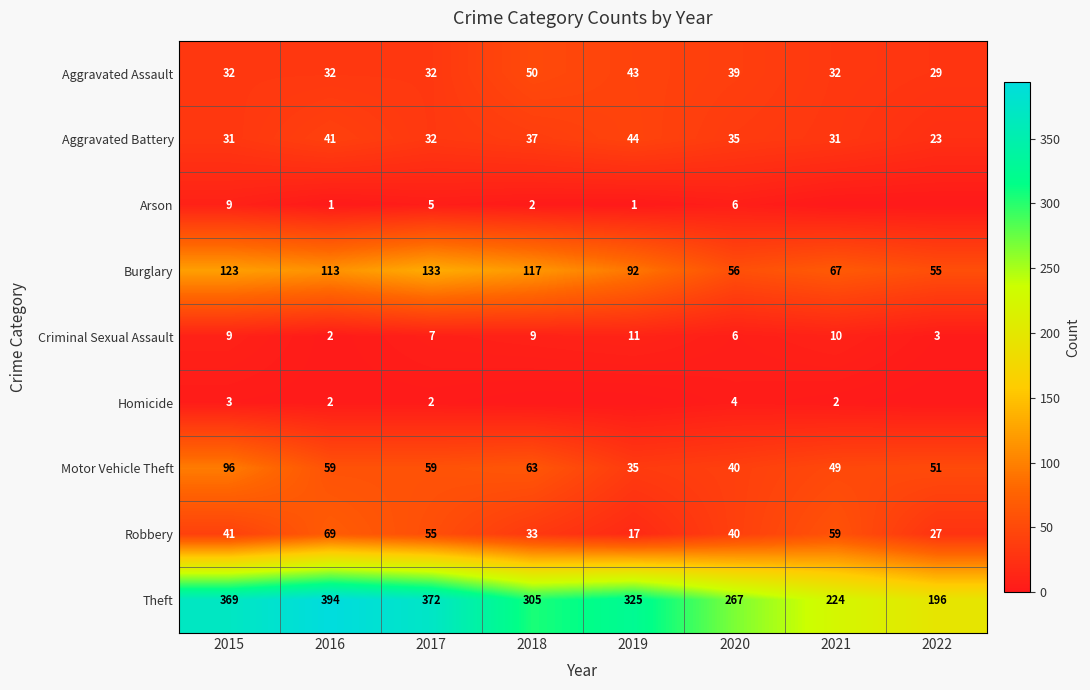

Between 2016 and 2017, which is larger?

2016